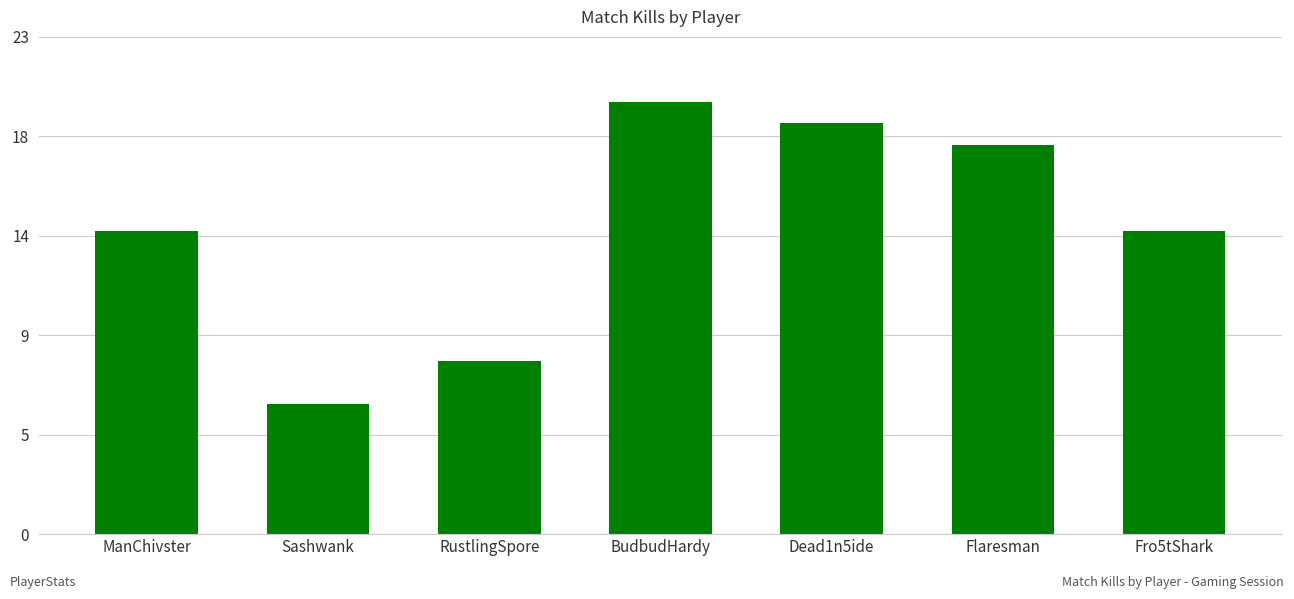

Reading right to left, what are all the values shown in this chart?

Fro5tShark=14	Flaresman=18	Dead1n5ide=19	BudbudHardy=20	RustlingSpore=8	Sashwank=6	ManChivster=14